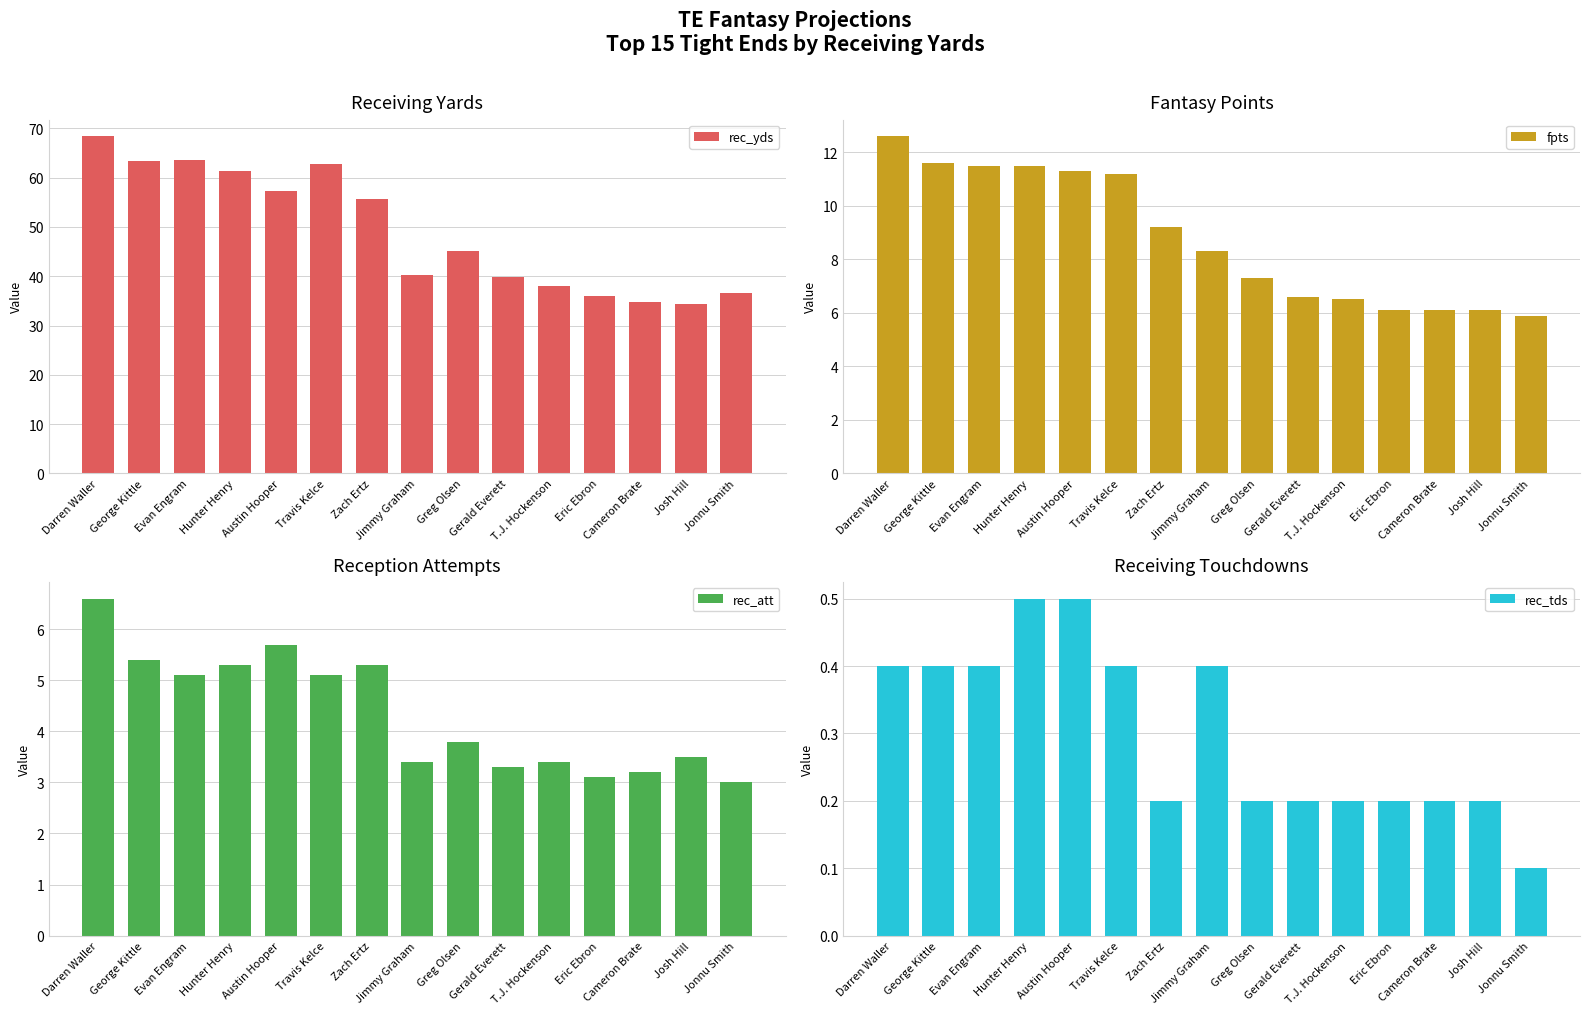

True or false: rec_att has a value of 8.6 at Austin Hooper.

False